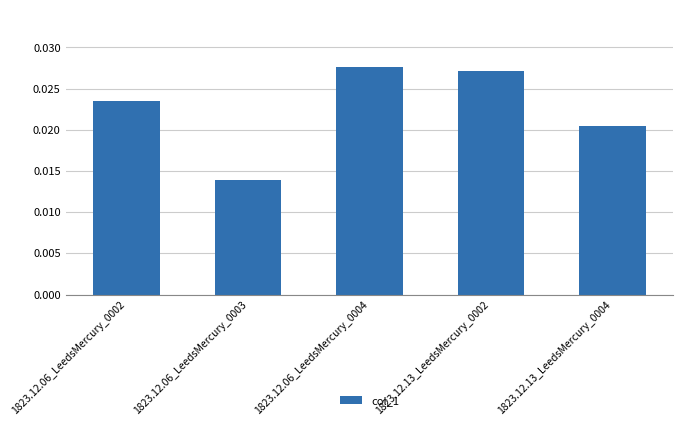

List the labels in order of value, largest first.

1823.12.06_LeedsMercury_0004, 1823.12.13_LeedsMercury_0002, 1823.12.06_LeedsMercury_0002, 1823.12.13_LeedsMercury_0004, 1823.12.06_LeedsMercury_0003